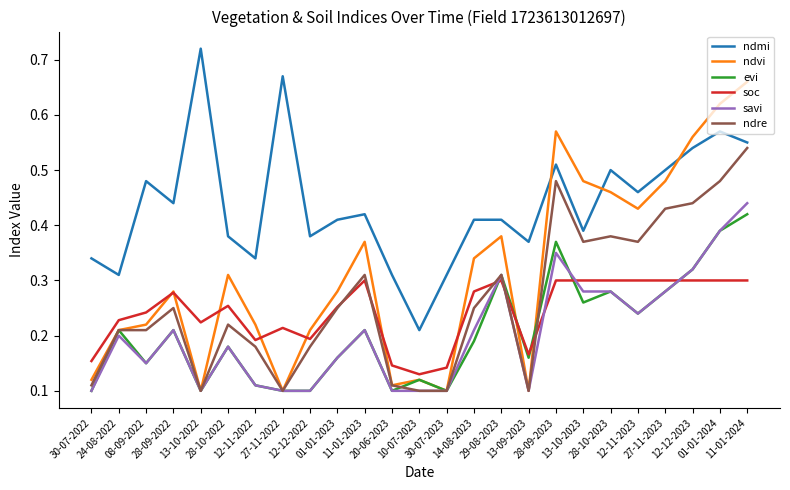

Which series ends up on top after the final intersection of soc and savi?

savi